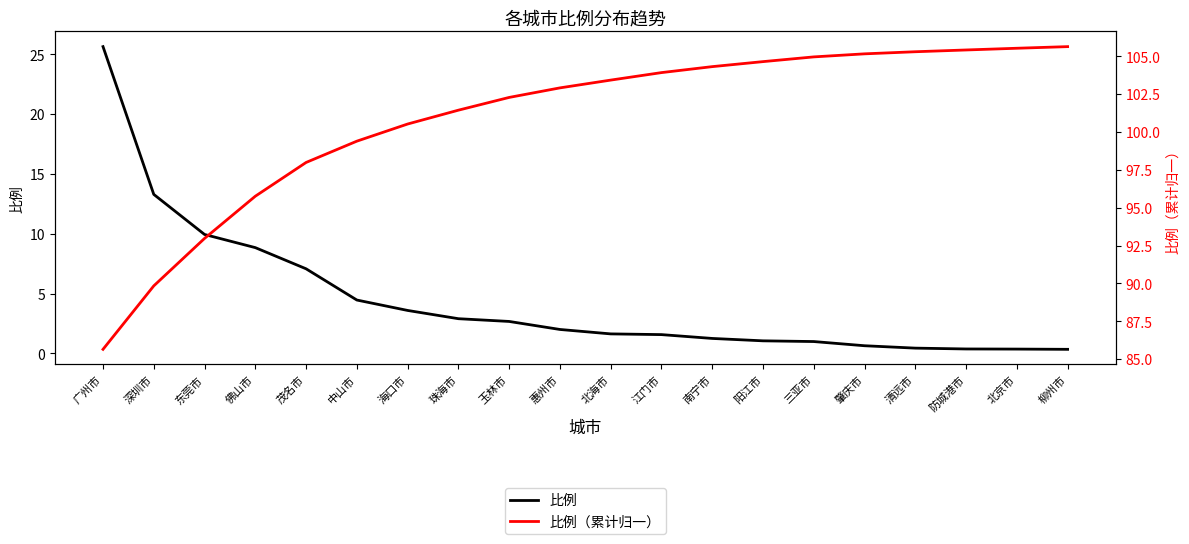

The 比例（累计归一） series shows 99.4 at 中山市. True or false?

True